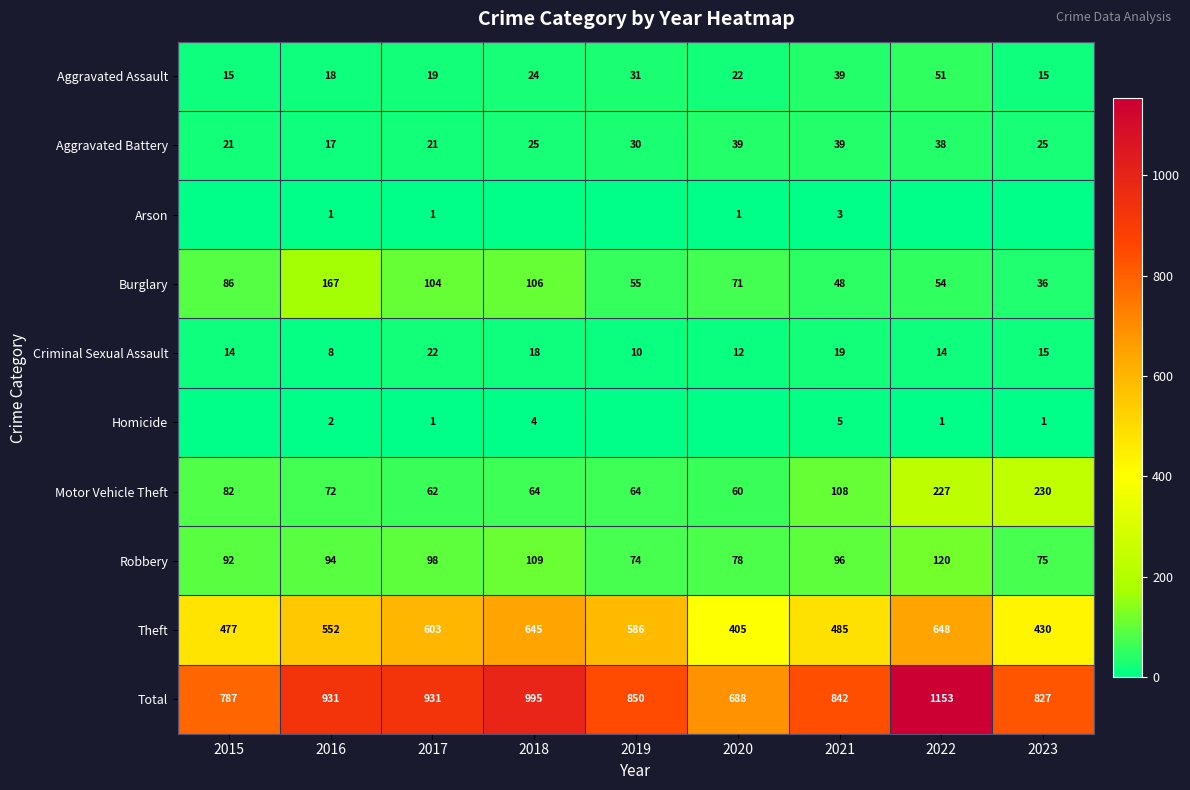

At 2016, list the series in order from smallest to largest.

Arson, Homicide, Criminal Sexual Assault, Aggravated Battery, Aggravated Assault, Motor Vehicle Theft, Robbery, Burglary, Theft, Total